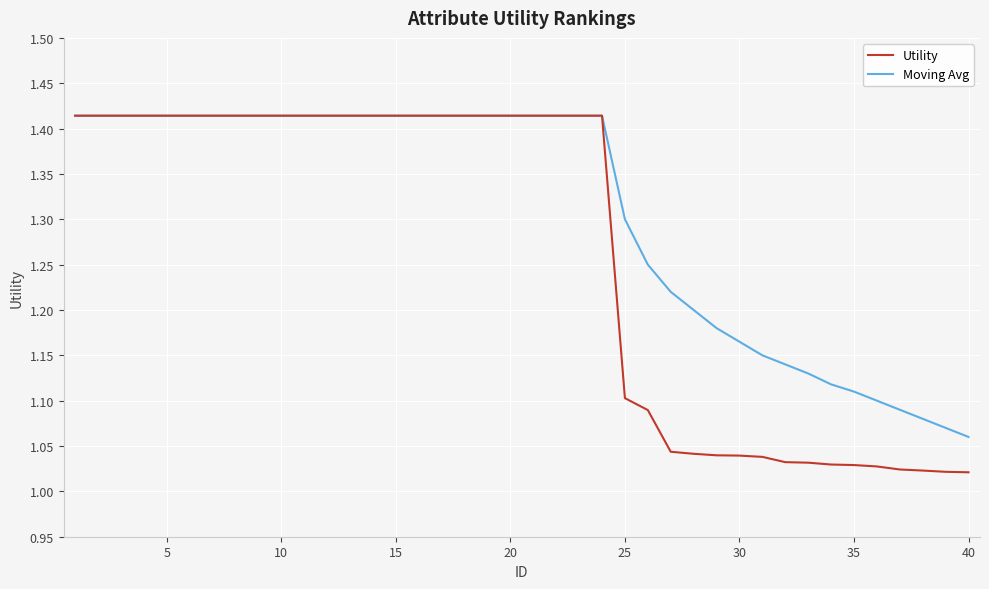

Which series has the largest total across all categories?

Moving Avg